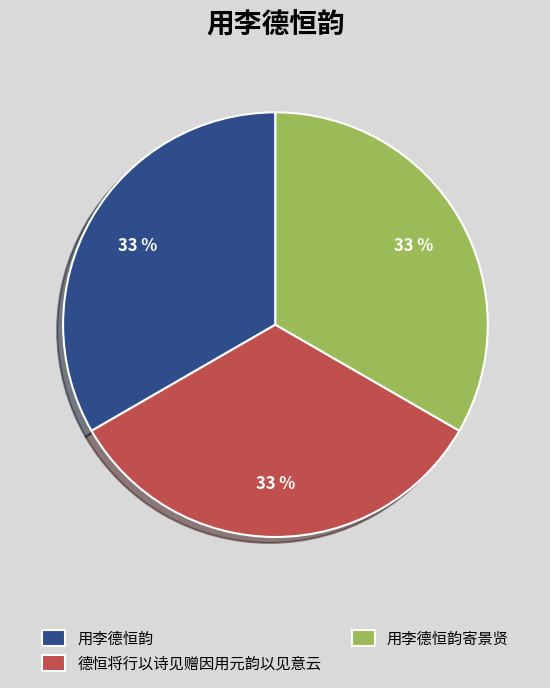

Is there a majority slice in this chart?

No